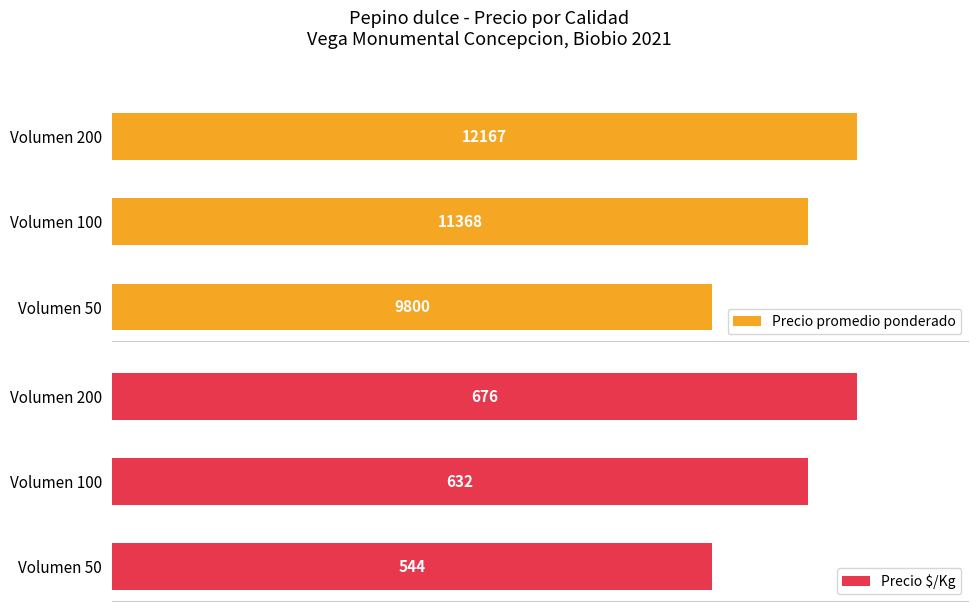

List the series in order of their overall mean, lowest first.

Precio $/Kg, Precio promedio ponderado